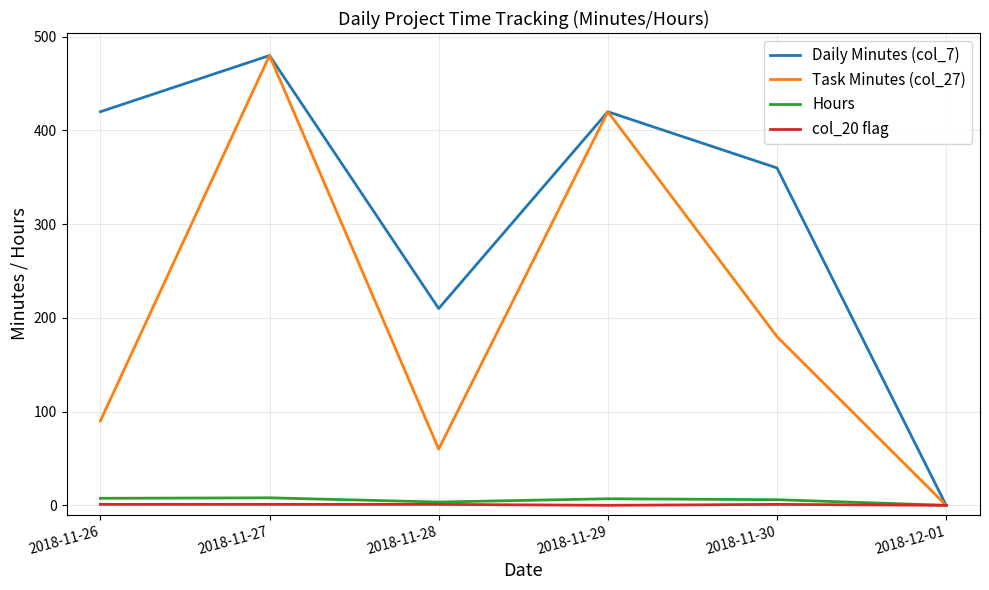

The col_20 flag series shows 1.0 at 2018-11-26. True or false?

True